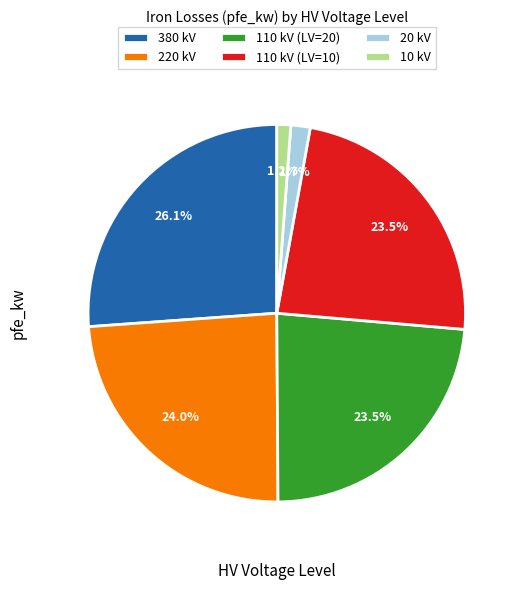

What percentage is NOT represented by 10 kV?

98.8%